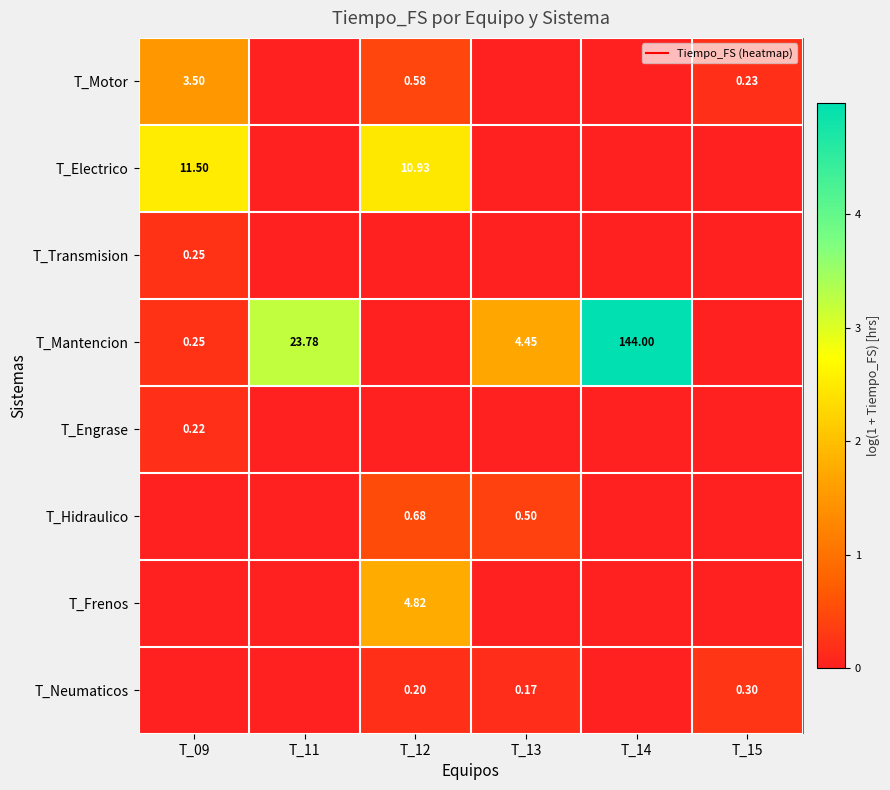

True or false: T_Hidraulico has a value of 0.0 at T_09.

True